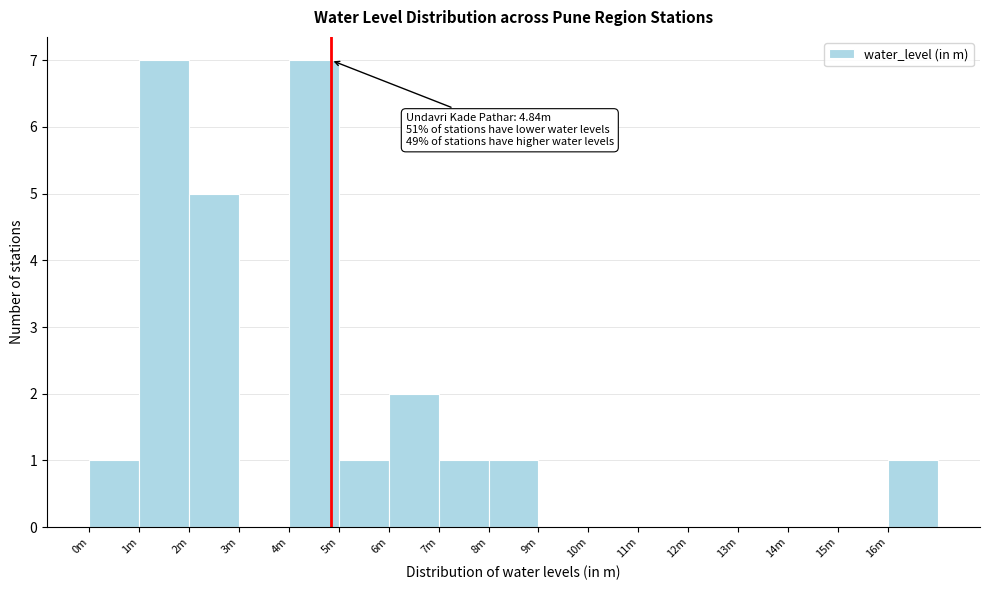

Reading left to right, transcribe all the data shown in this chart.

0m=1	1m=7	2m=5	3m=0	4m=7	5m=1	6m=2	7m=1	8m=1	9m=0	10m=0	11m=0	12m=0	13m=0	14m=0	15m=0	16m=1